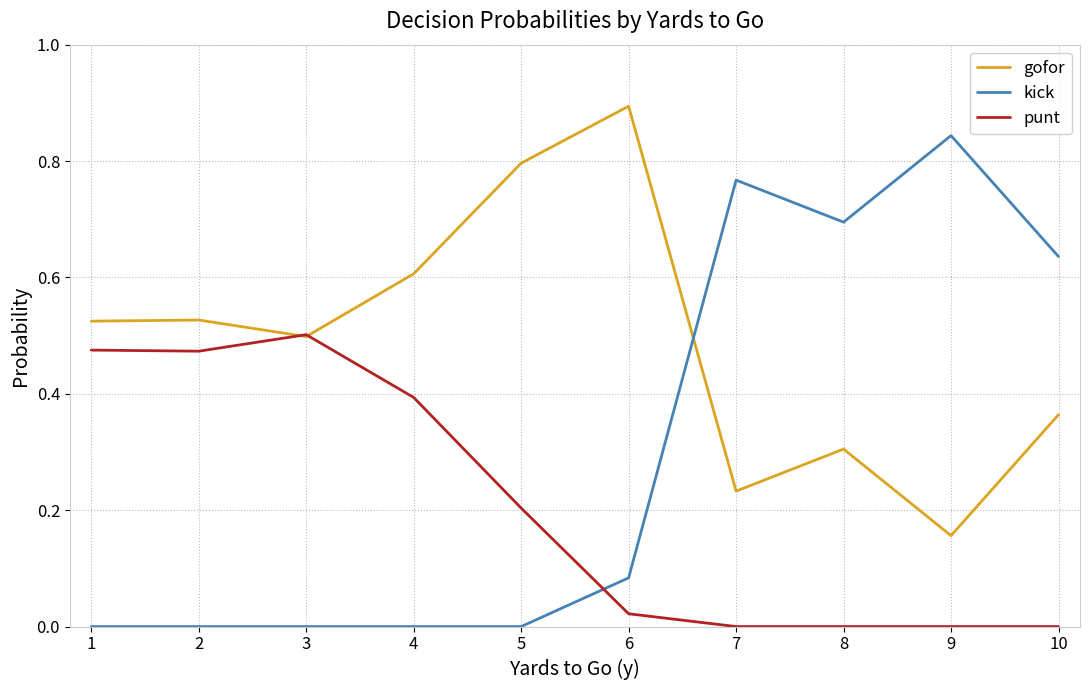

Which series has the largest range (max minus min)?

kick